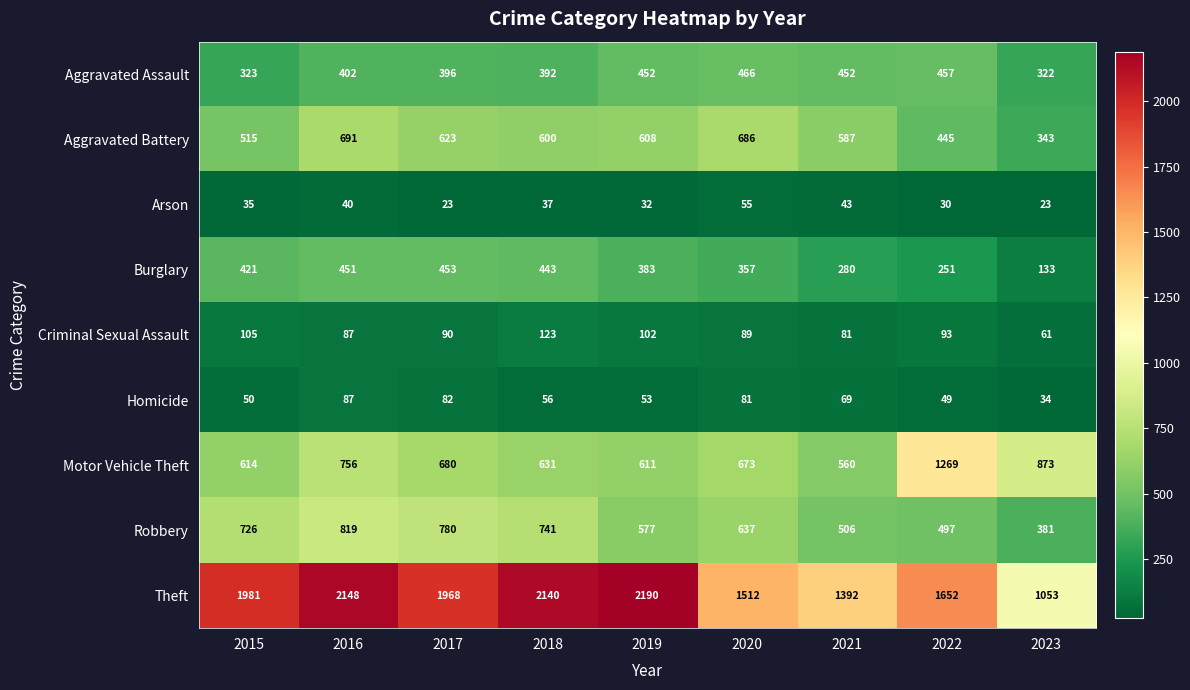

What is the maximum value for Robbery?

819